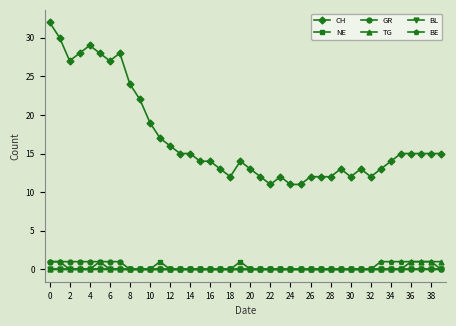

Which series has the largest total across all categories?

CH